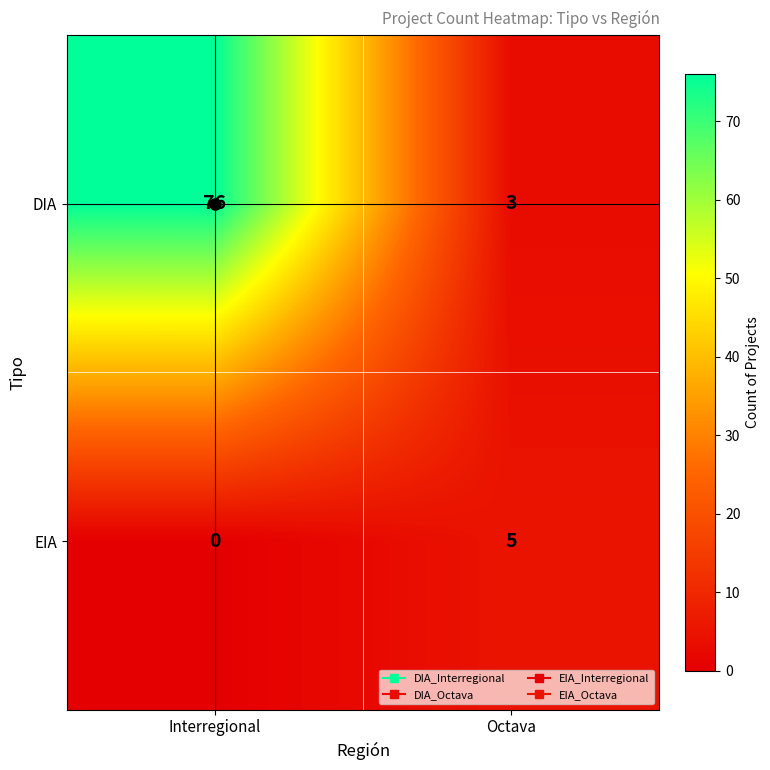

Between Interregional and Octava, which series saw the biggest shift?

DIA